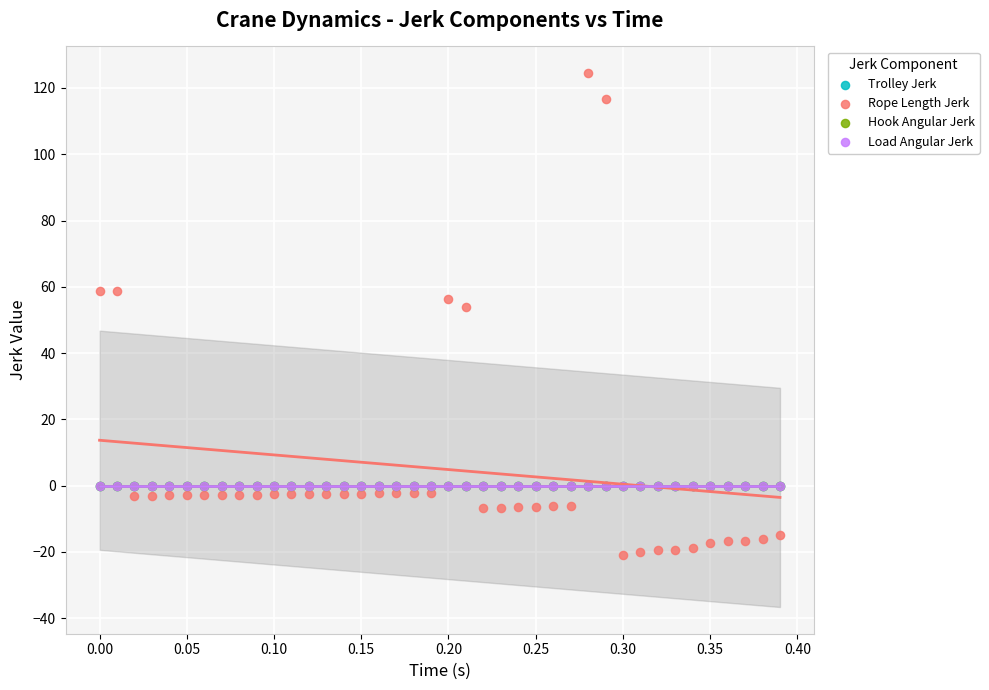

Which series has the widest spread of Y values?

Rope Length Jerk